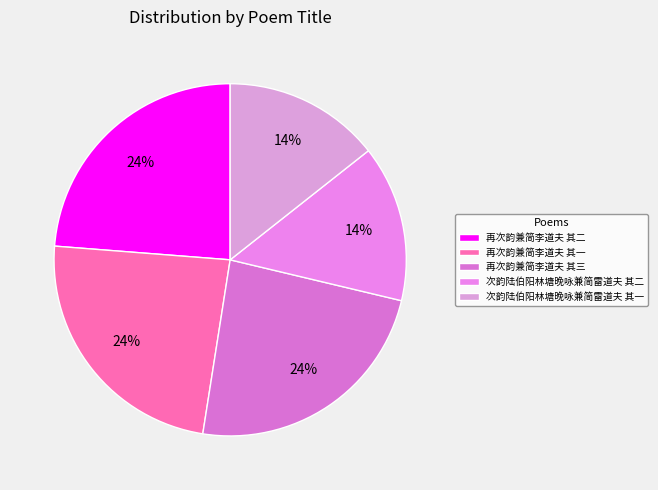

Is the sum of 次韵陆伯阳林塘晚咏兼简雷道夫 其一 and 次韵陆伯阳林塘晚咏兼简雷道夫 其二 greater than half?

No